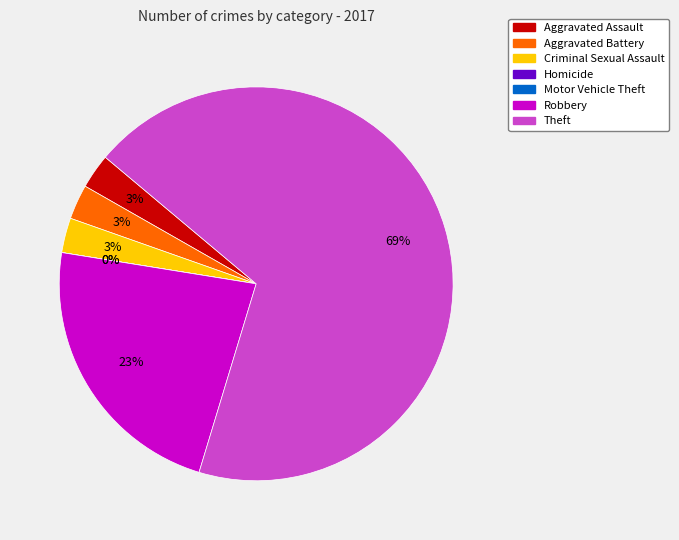

To the nearest percent, what percentage of the pie is Aggravated Assault?

3%